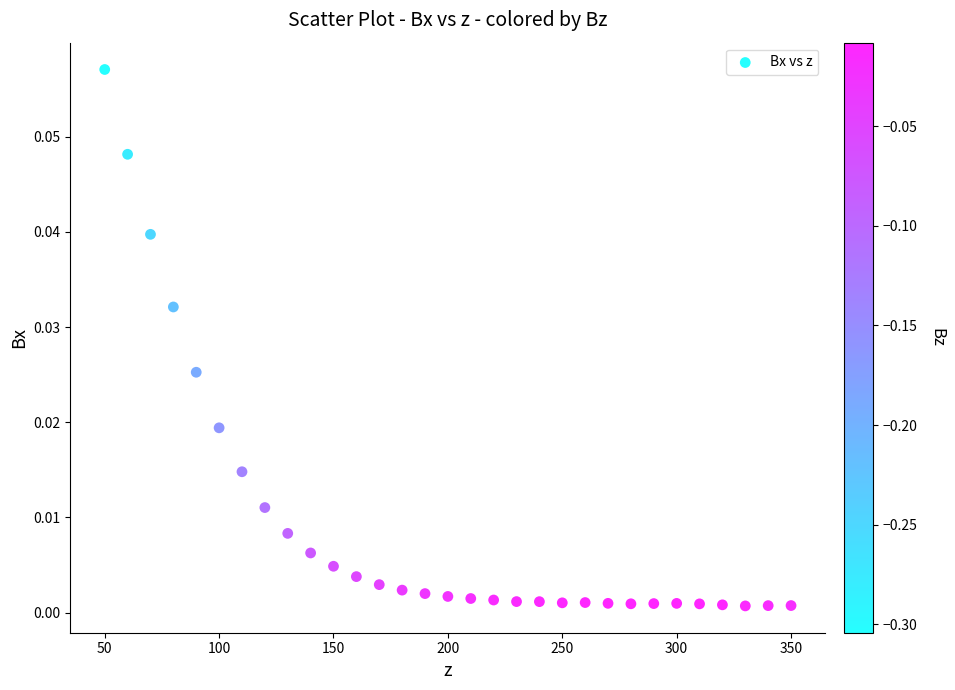

What is the range of X values (max minus min)?

300.0